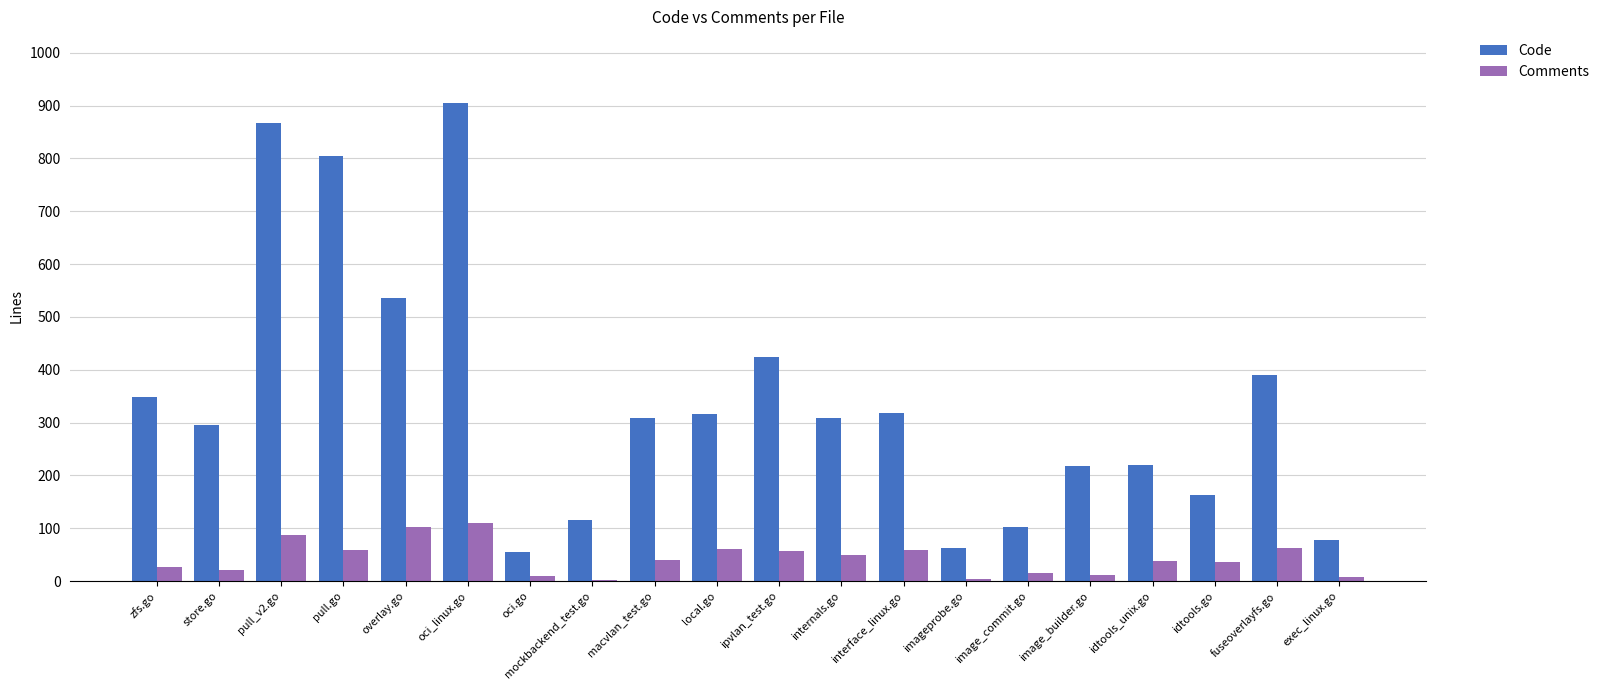

What is the maximum value for Code?

905